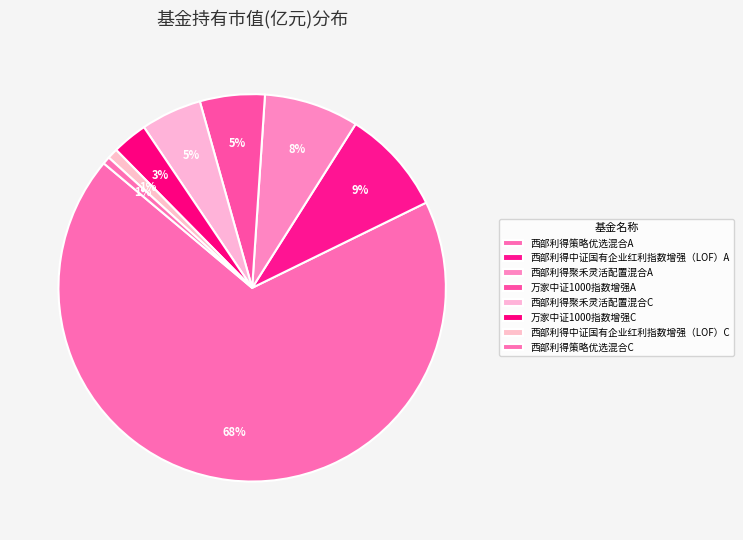

Is there any slice that represents more than half of the pie?

Yes